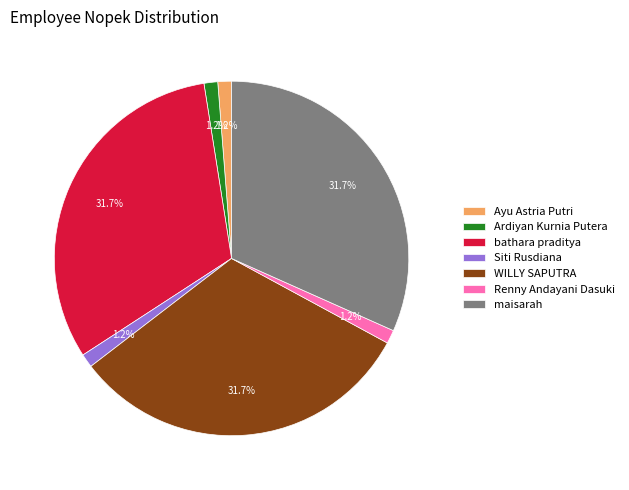

The bathara praditya slice represents 22% of the pie. True or false?

False